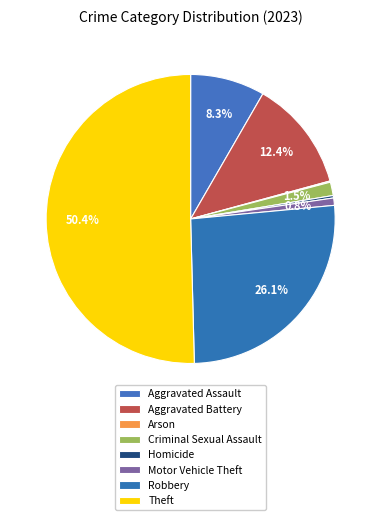

Is there any slice that represents more than half of the pie?

Yes